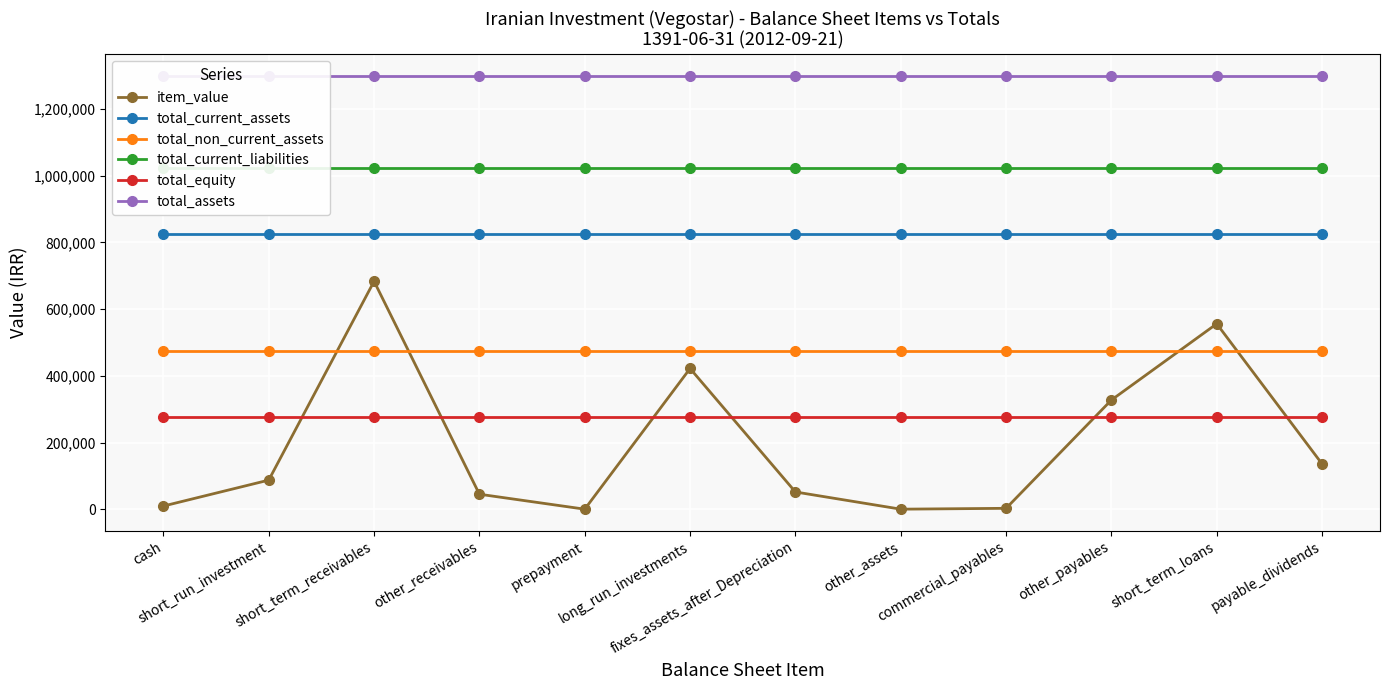

What is the sum of all total_assets values?

15591912